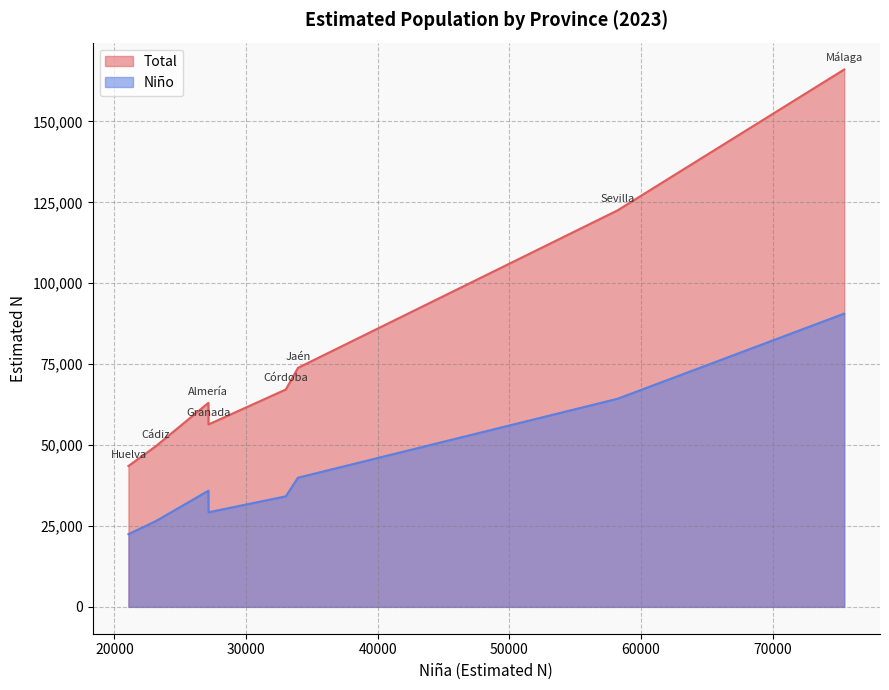

List the labels in order of Niño value, largest first.

Málaga, Sevilla, Jaén, Almería, Córdoba, Granada, Cádiz, Huelva